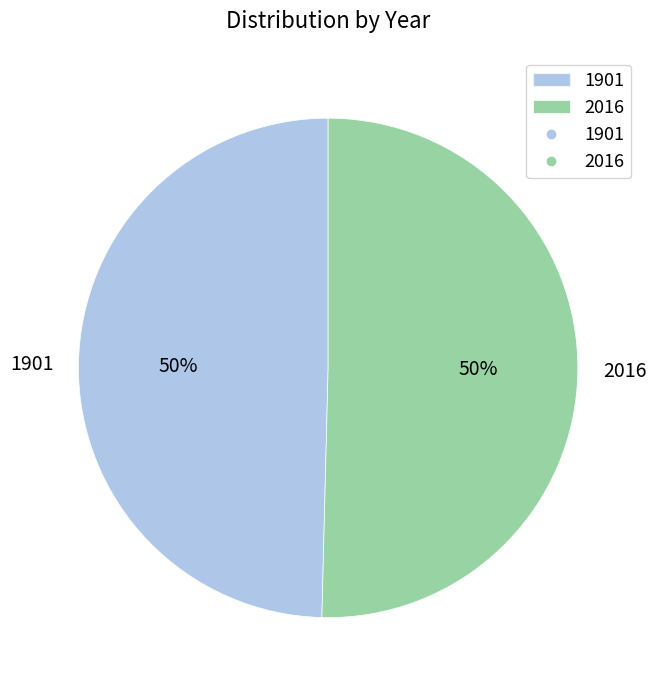

What is the ratio of the value at 2016 to the value at 1901?

1.0